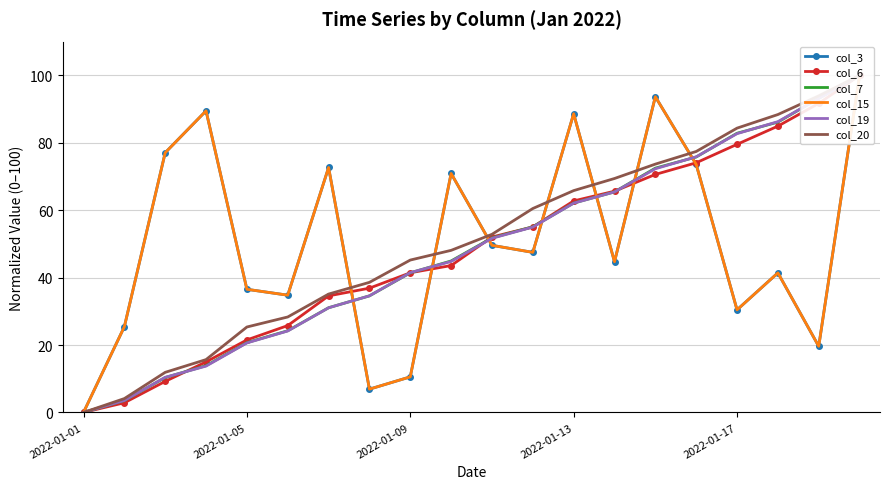

What position from the left is 2022-01-01?

1